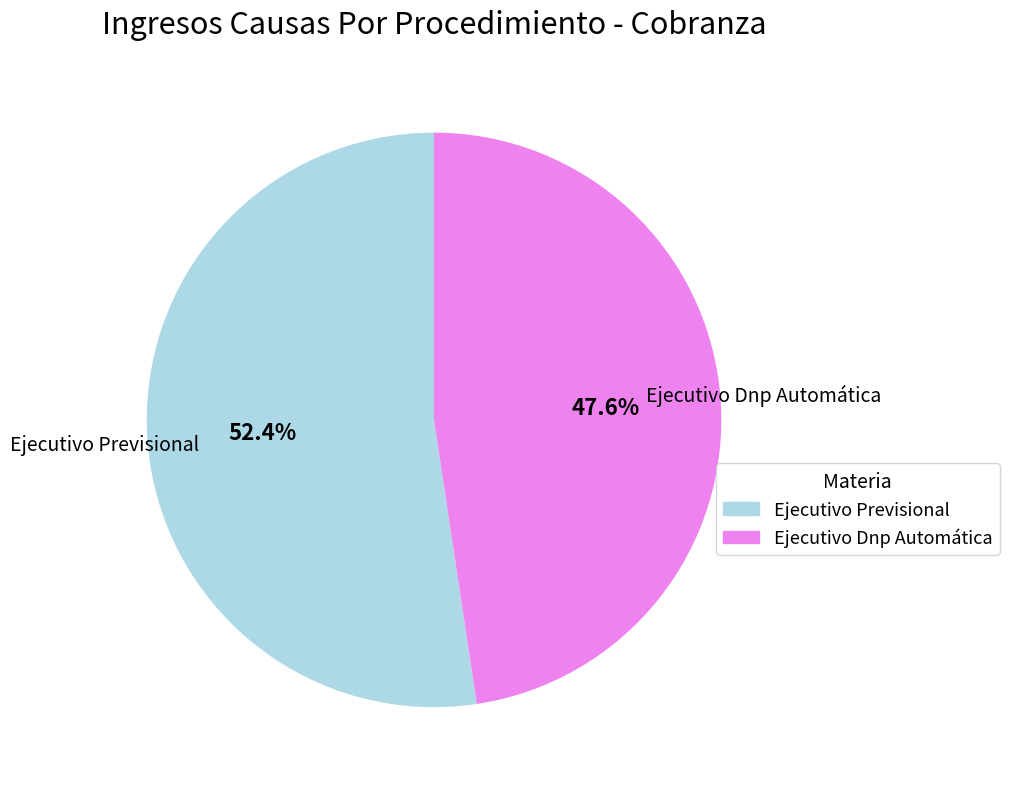

What is the largest slice in the pie chart?

Ejecutivo Previsional